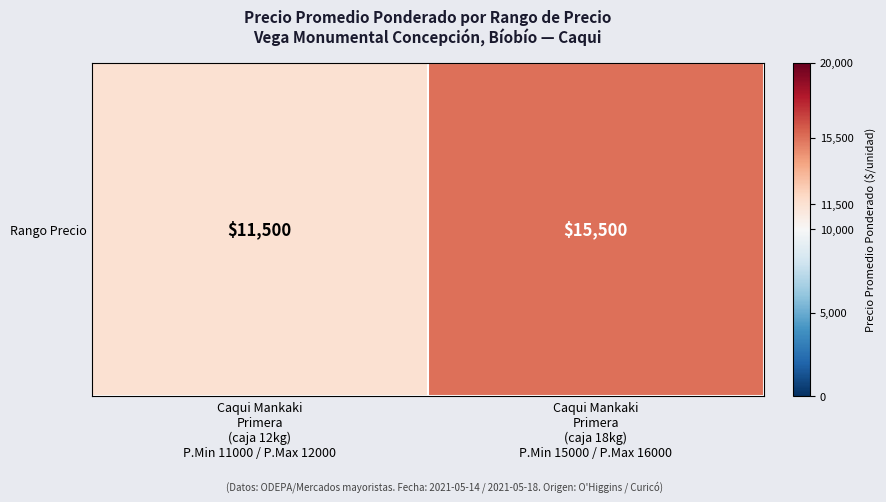

What is the ratio of the value at Caqui Mankaki
Primera
(caja 12kg)
P.Min 11000 / P.Max 12000 to the value at Caqui Mankaki
Primera
(caja 18kg)
P.Min 15000 / P.Max 16000?

0.7